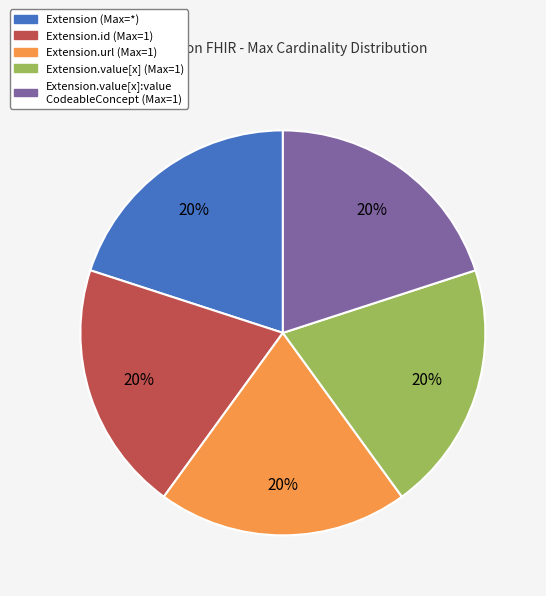

To the nearest percent, what is the difference between the largest and smallest slice percentages?

0%